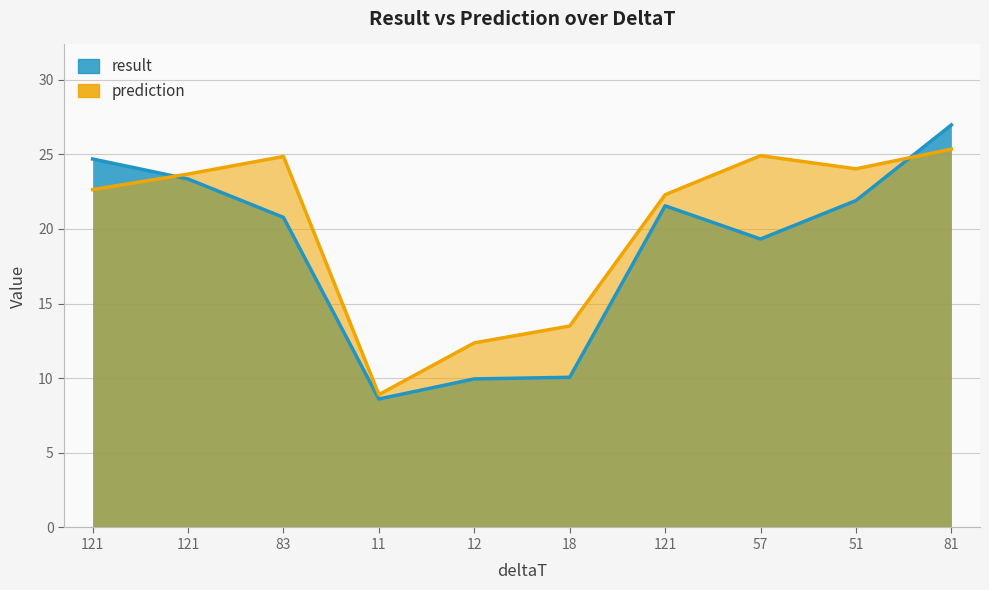

Rank the series at 83 from highest to lowest value.

prediction, result